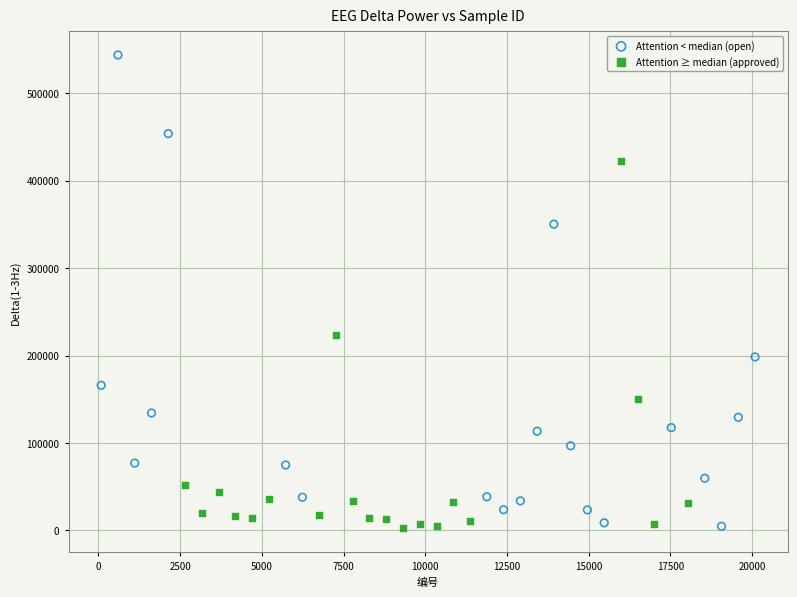

What are all the series names shown in the legend?

Attention < median (open), Attention ≥ median (approved)